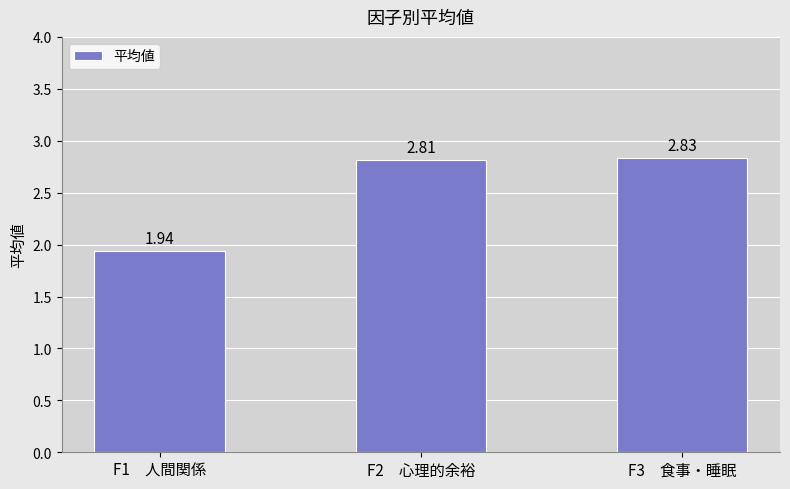

Rank the categories by value from lowest to highest.

F1　人間関係, F2　心理的余裕, F3　食事・睡眠